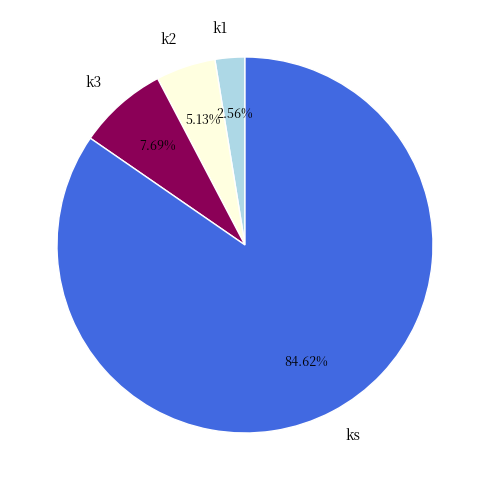

To the nearest percent, what is the difference between the k3 and k1 slice percentages?

5%